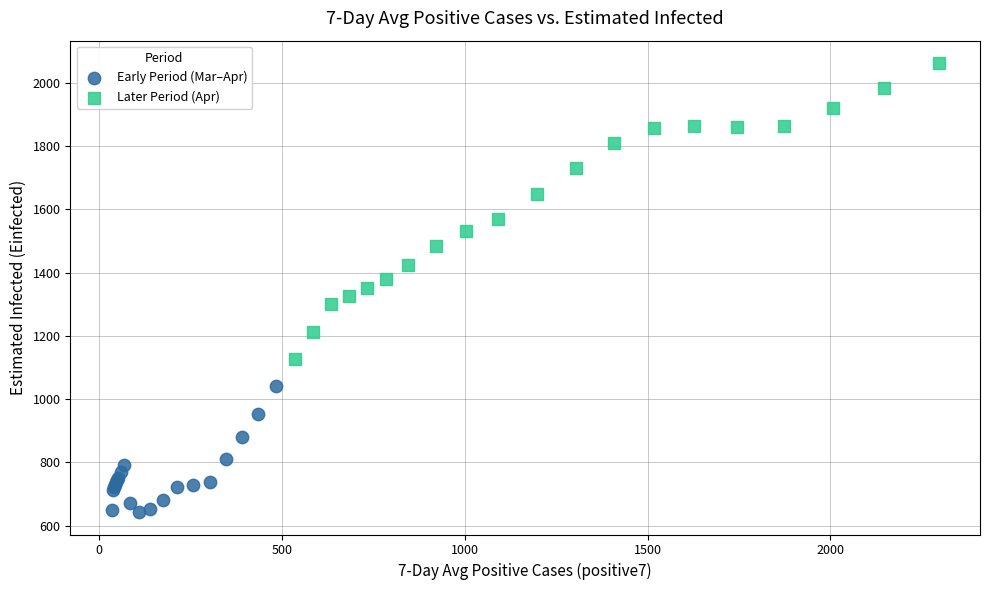

Which series contains the lowest Y value?

Early Period (Mar–Apr)